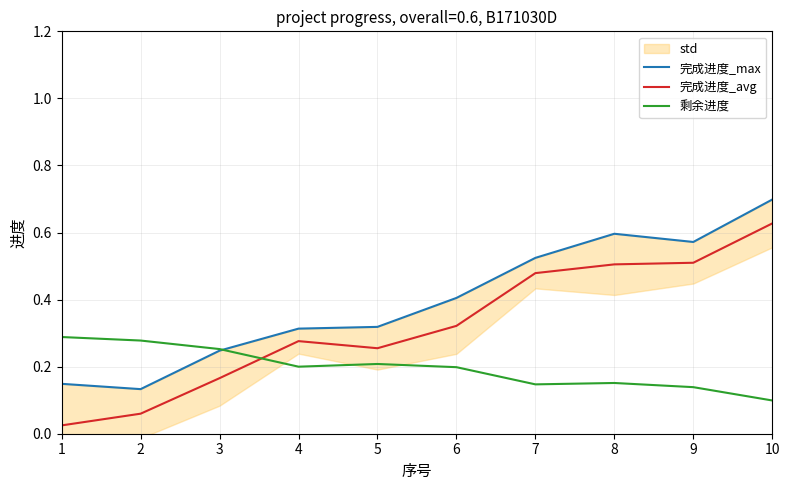

At which label does 剩余进度 reach its peak?

1